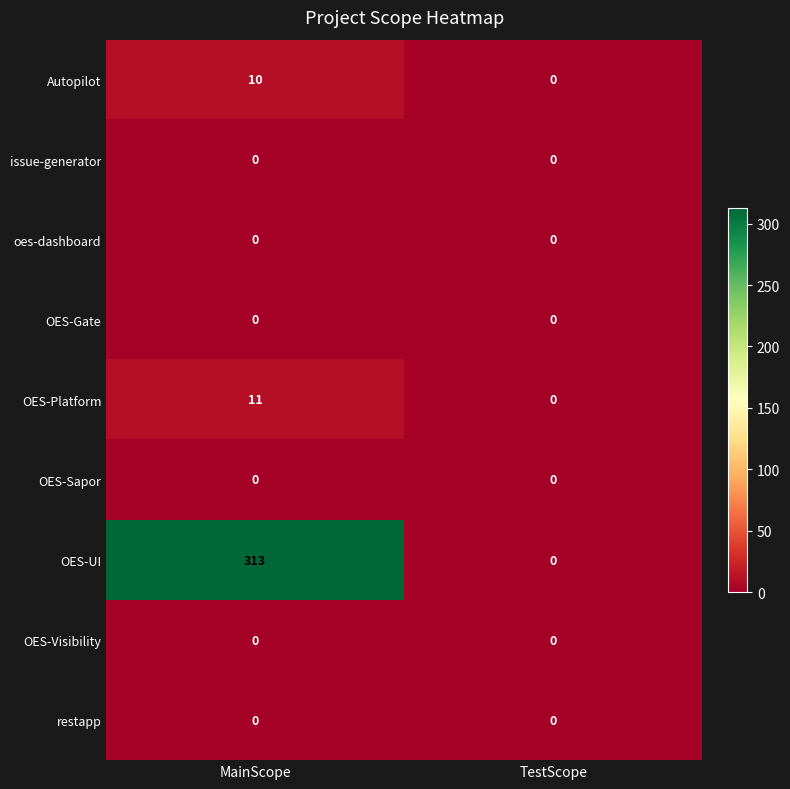

At which category is the sum across all series the highest?

MainScope